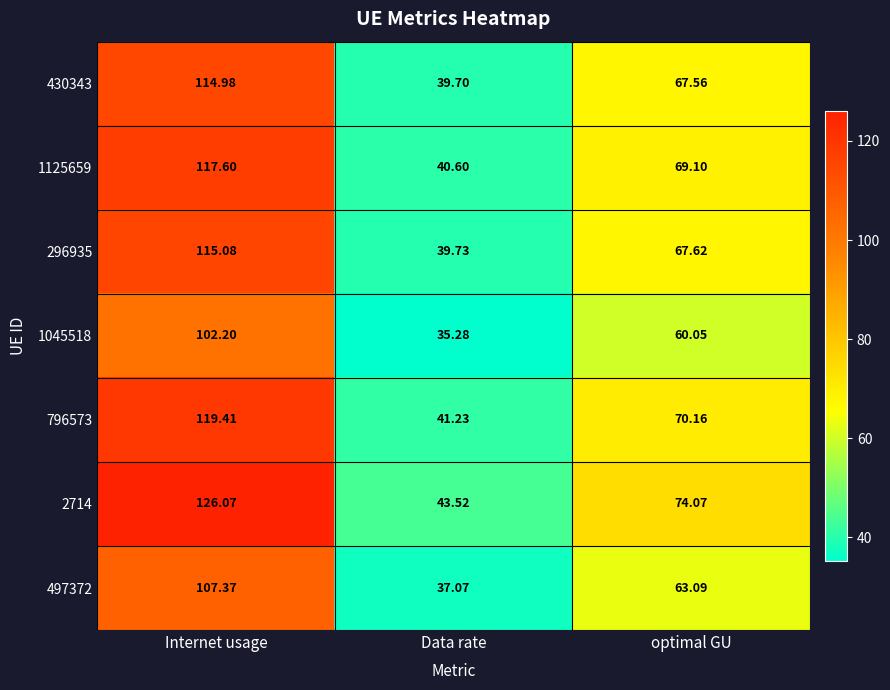

Which series changed the most between Internet usage and Data rate?

2714